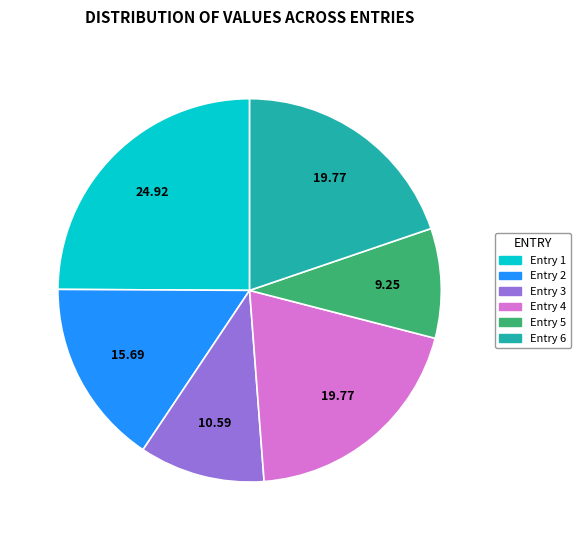

Is there any slice that represents more than half of the pie?

No